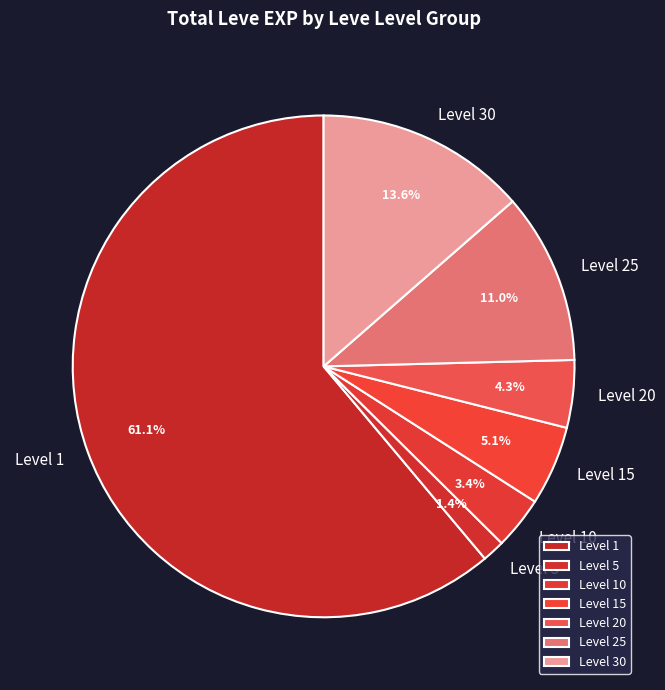

Is there any slice that represents more than half of the pie?

Yes